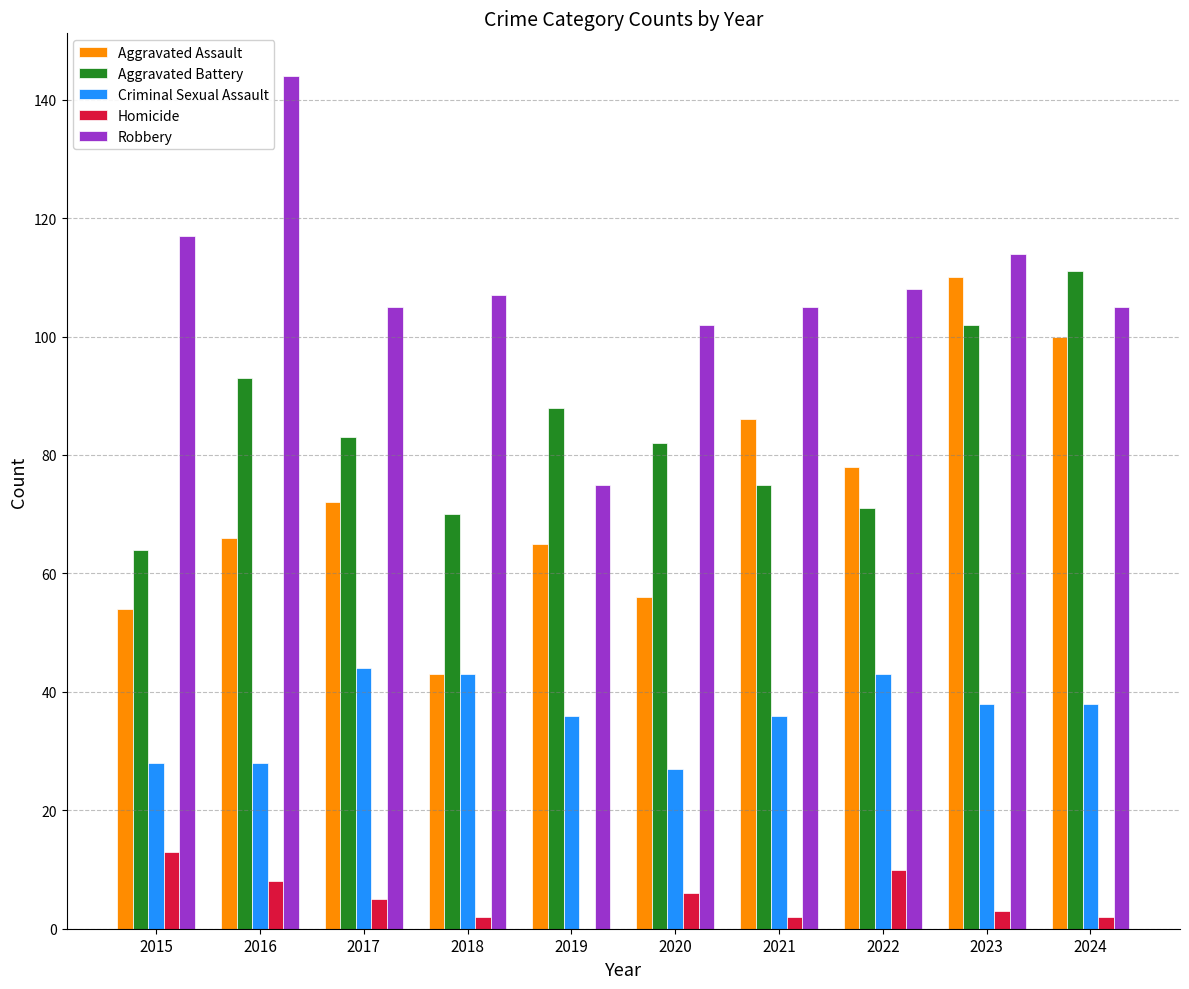

Reading left to right, extract all data points from this chart.

Aggravated Assault: 54	66	72	43	65	56	86	78	110	100
Aggravated Battery: 64	93	83	70	88	82	75	71	102	111
Criminal Sexual Assault: 28	28	44	43	36	27	36	43	38	38
Homicide: 13	8	5	2	0	6	2	10	3	2
Robbery: 117	144	105	107	75	102	105	108	114	105